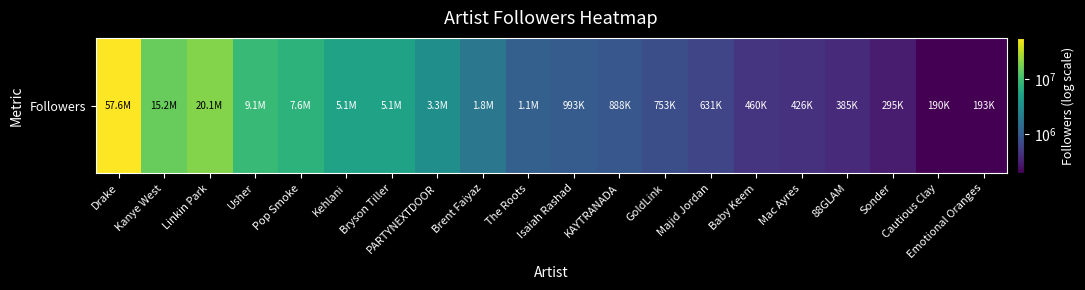

Between The Roots and Cautious Clay, which is larger?

The Roots